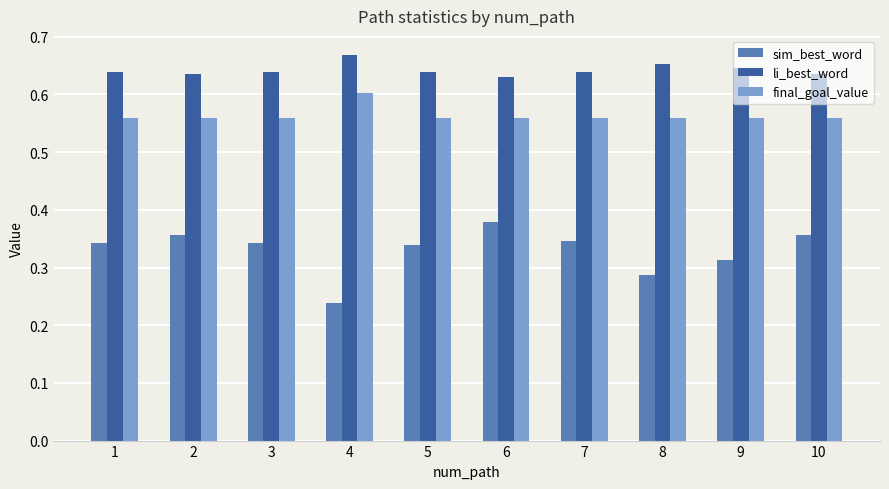

Is the value of final_goal_value at 10 greater than the value of li_best_word at 8?

No